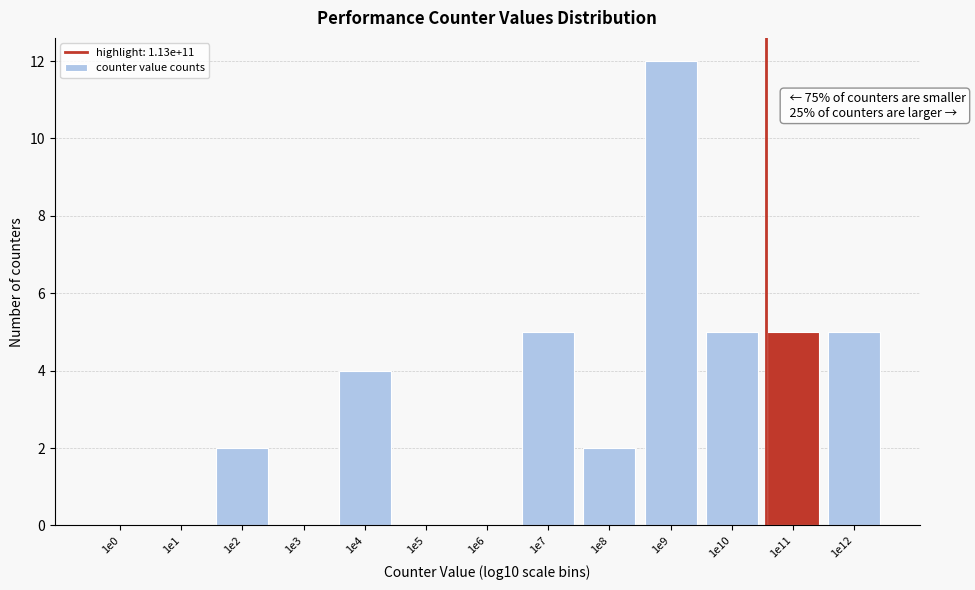

Reading left to right, what are all the values shown in this chart?

1e0=0	1e1=0	1e2=2	1e3=0	1e4=4	1e5=0	1e6=0	1e7=5	1e8=2	1e9=12	1e10=5	1e11=5	1e12=5